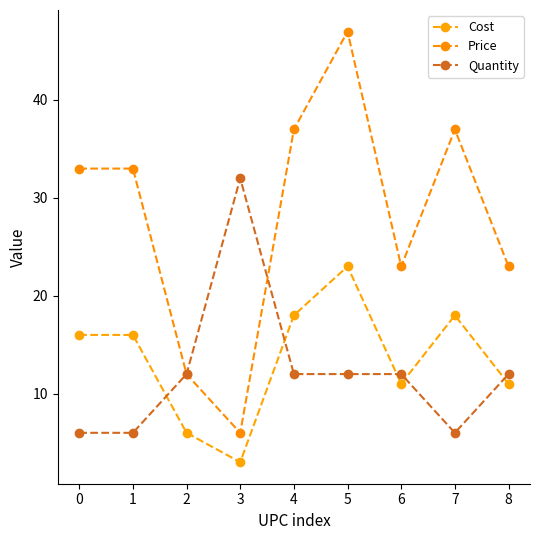

Is it true that Price equals 9.0 at 7?

False